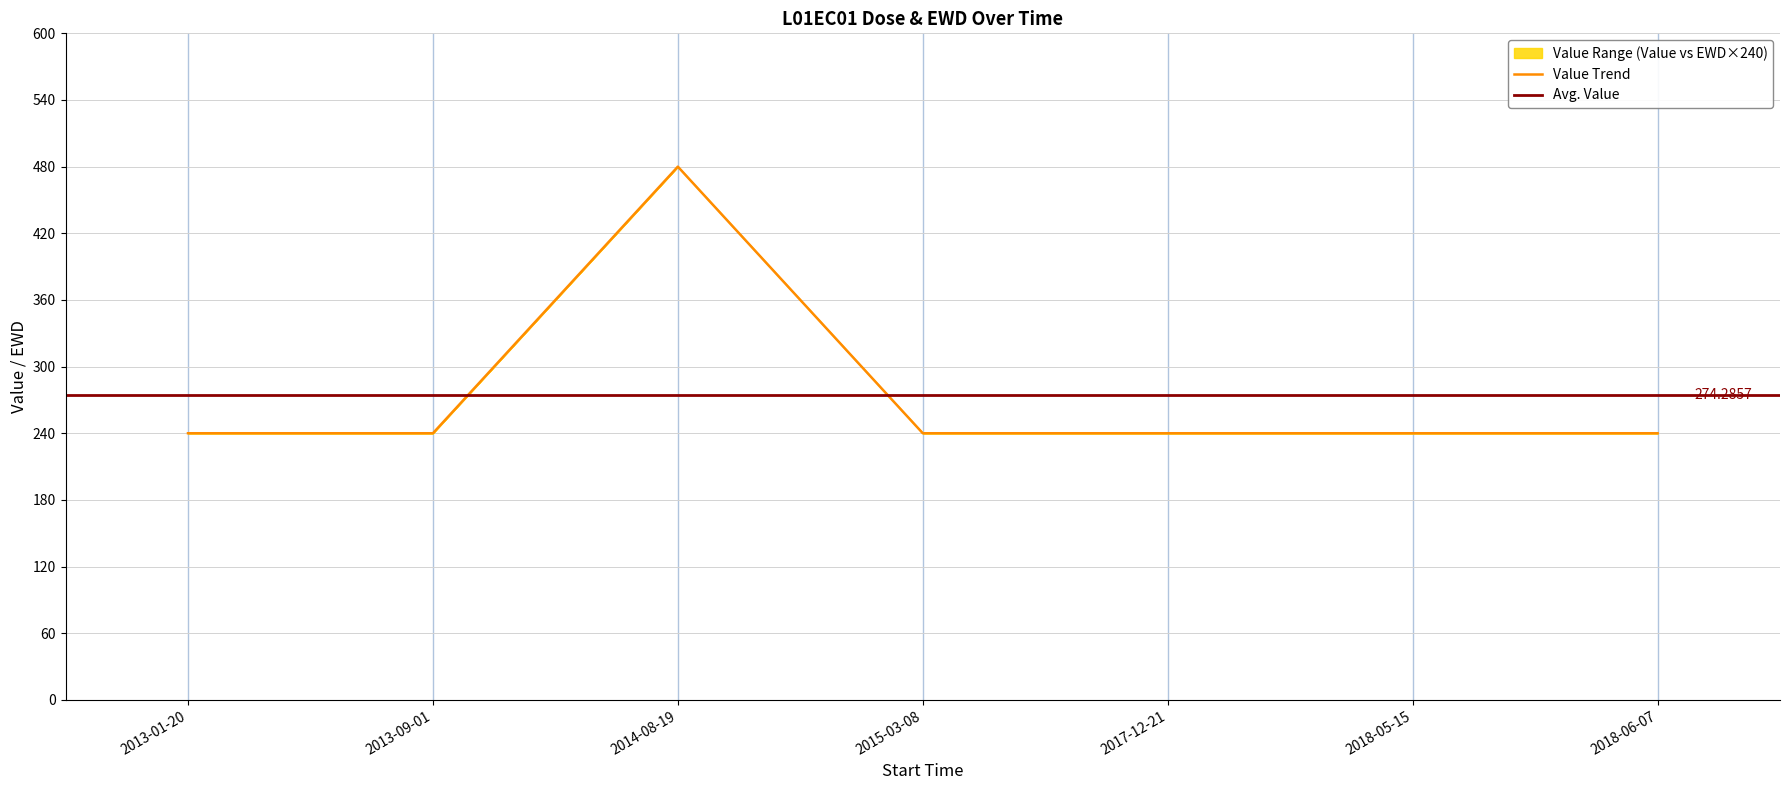

Read the value at 2013-01-20.

240